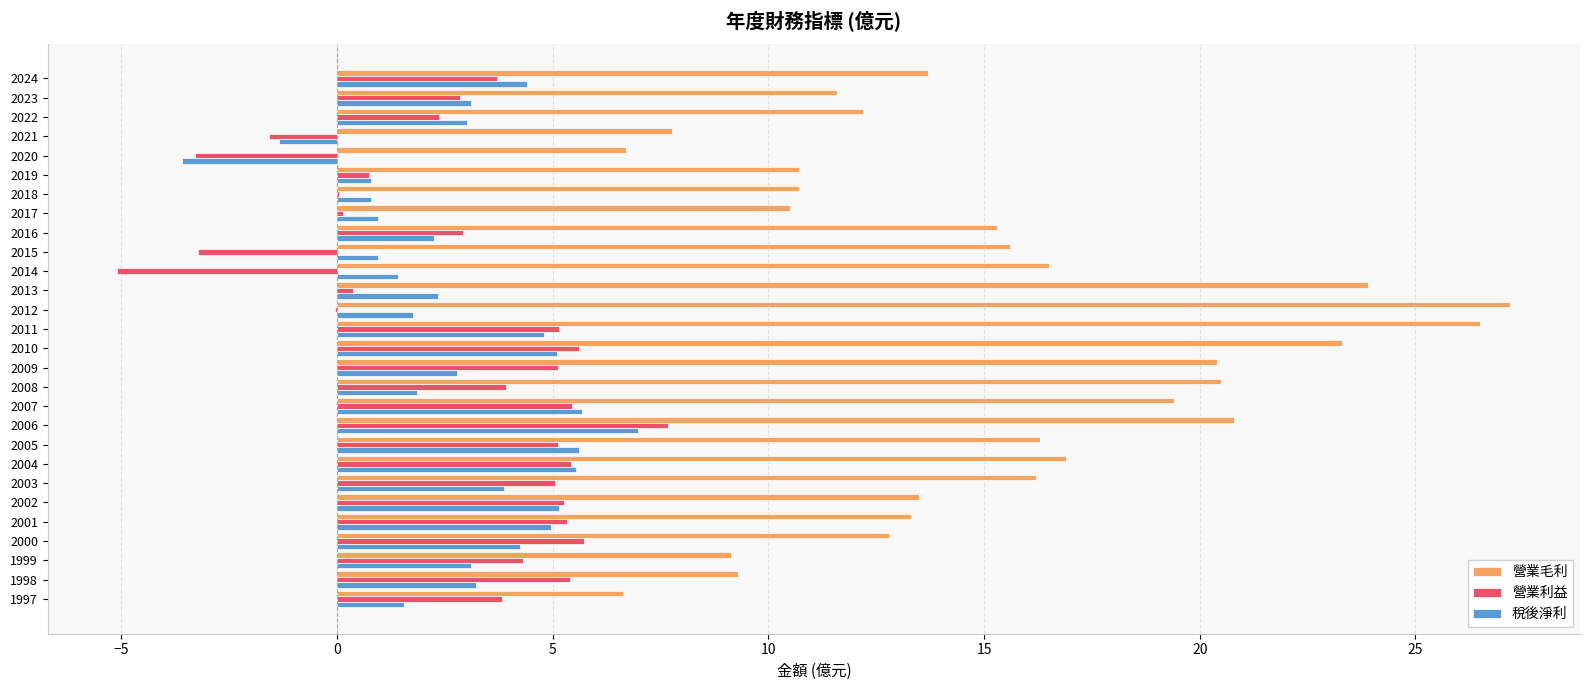

What is the sum of the 營業毛利 values at 2008 and 2015?

36.1